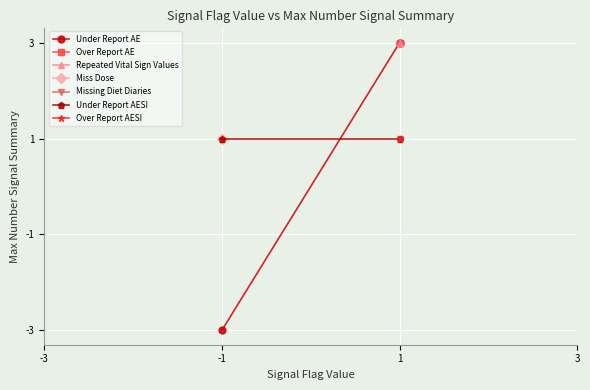

Which series has the largest total across all categories?

Under Report AESI